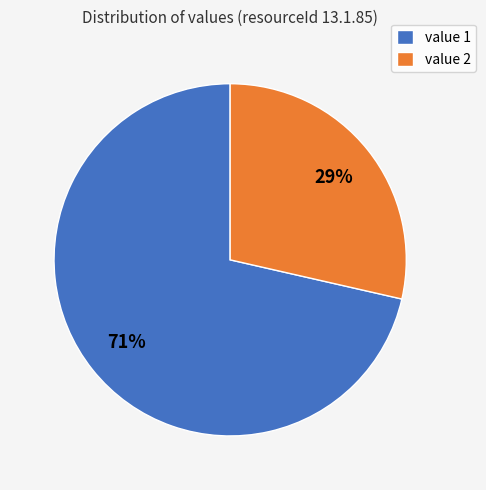

Do value 1 and value 2 together represent more than half of the pie?

Yes